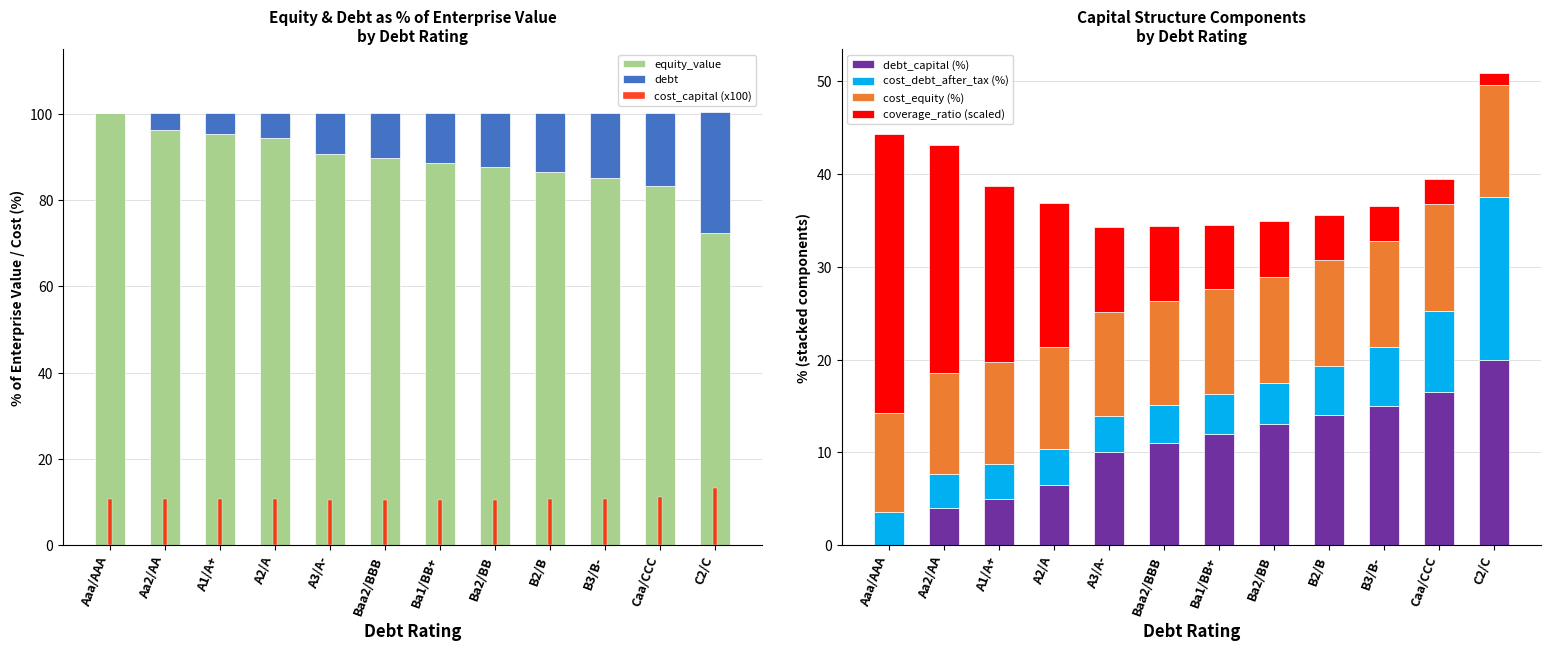

What is the maximum value for debt_capital (%)?

20.0